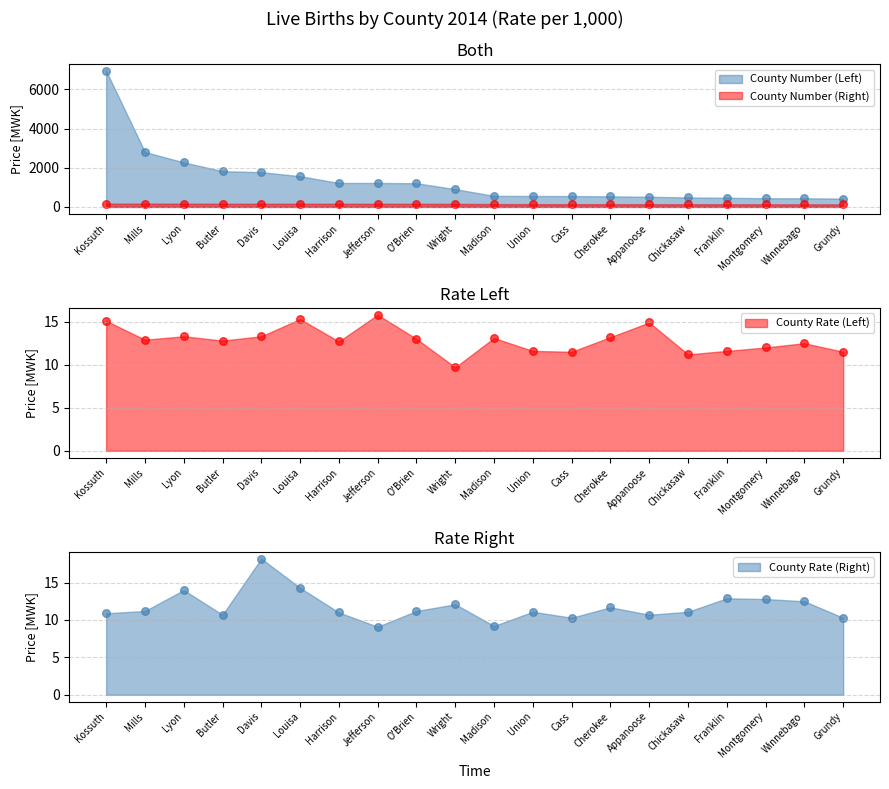

Which series has the largest Y range (max minus min)?

County Number (Left)